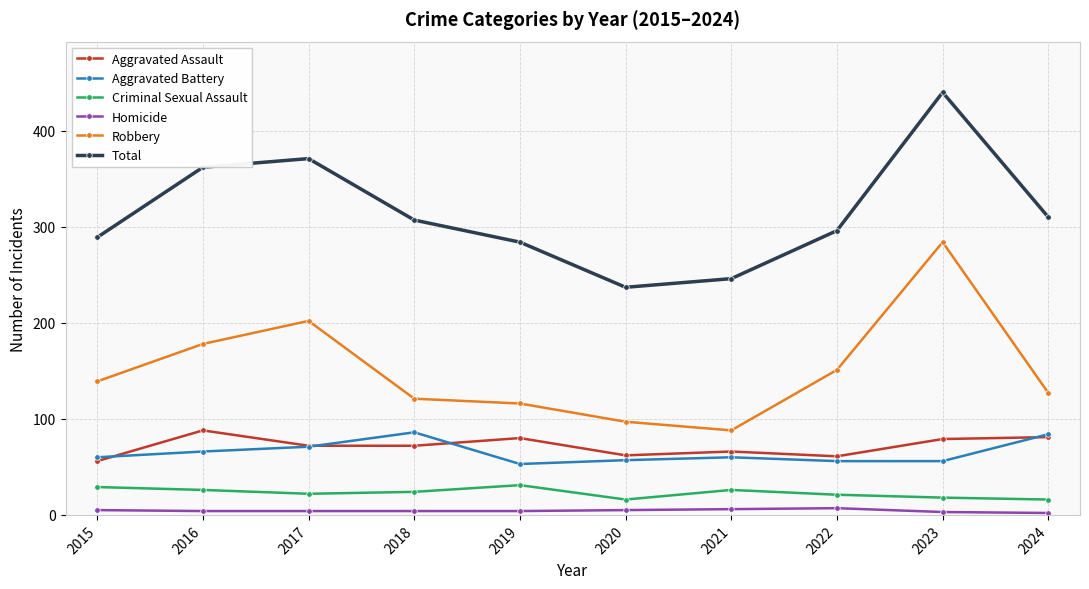

True or false: Aggravated Assault has more than 0 interior local peaks.

True